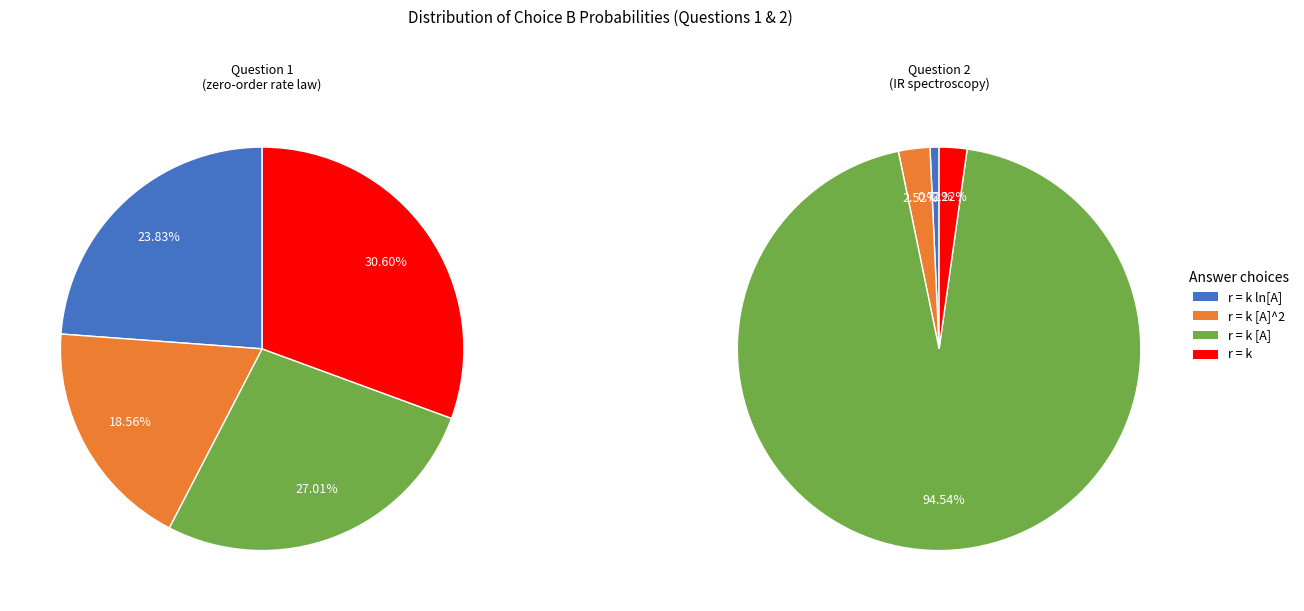

To the nearest percent, what is the difference between the A and B slice percentages?

7%